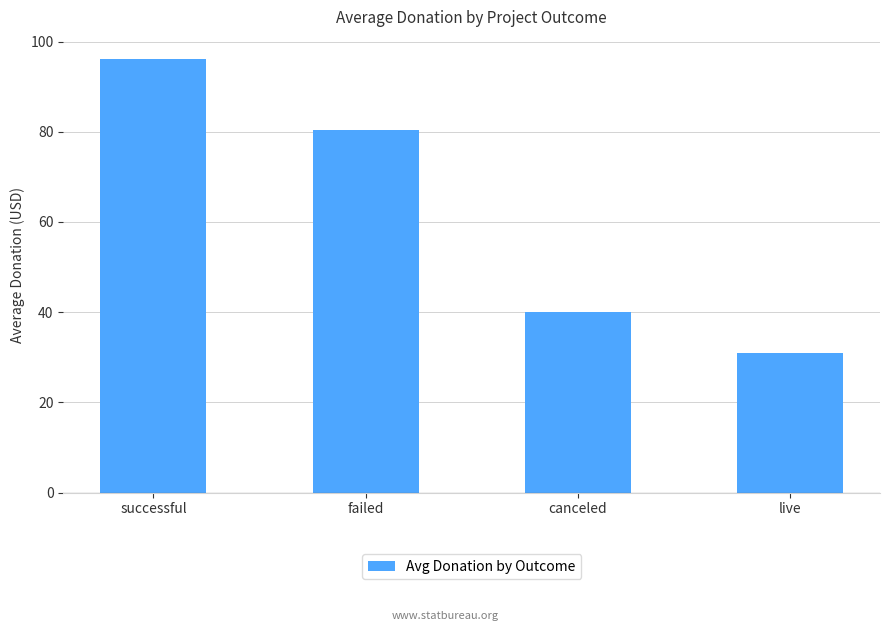

Reading left to right, list all the values displayed in this chart.

96.2	80.3	40.1	31.0